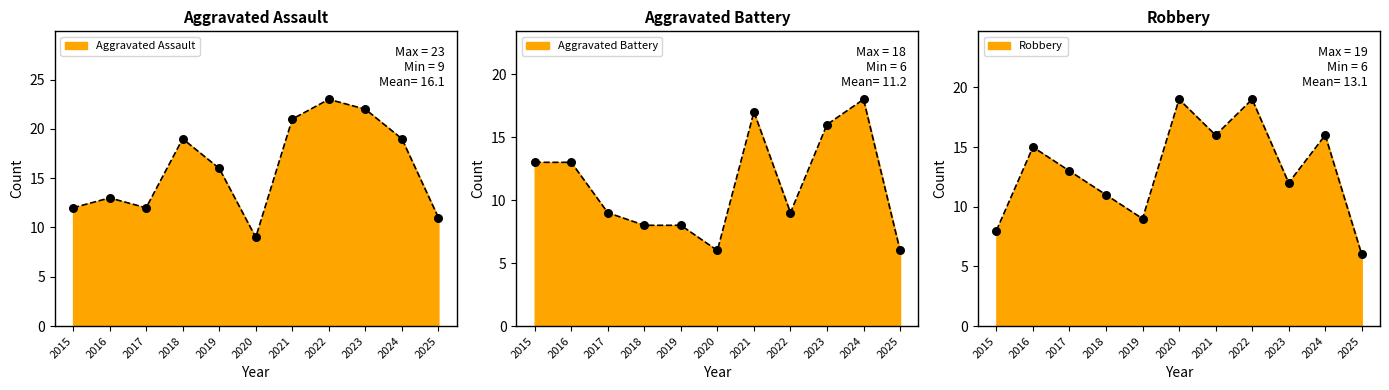

Which series has the largest total across all categories?

Aggravated Assault